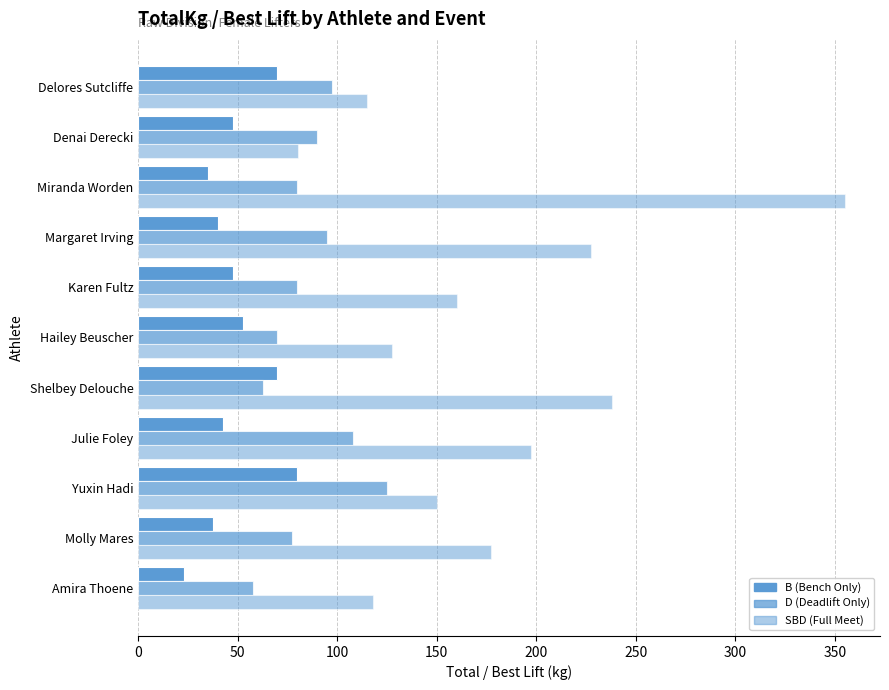

How many distinct data groups are displayed?

3